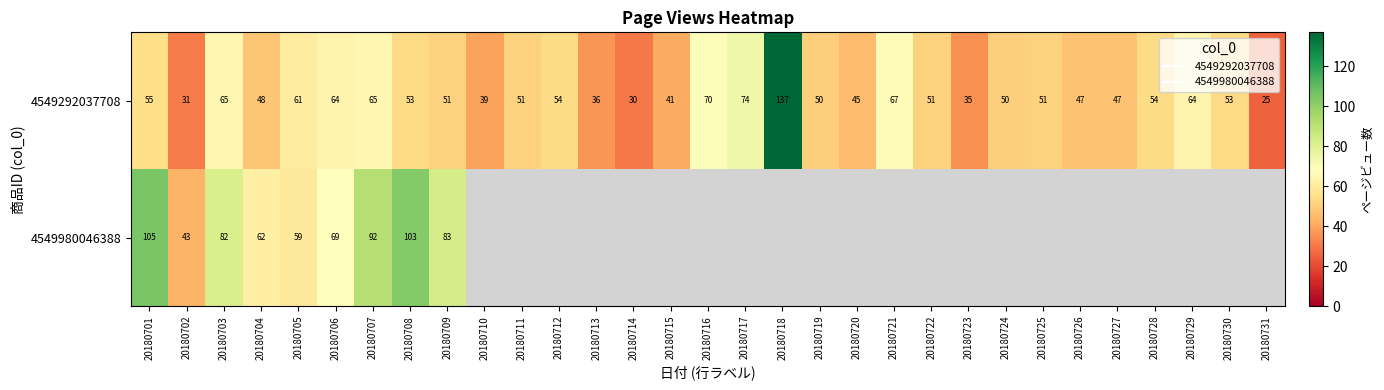

List the labels in order of 4549292037708 value, largest first.

20180718, 20180717, 20180716, 20180721, 20180703, 20180707, 20180706, 20180729, 20180705, 20180701, 20180712, 20180728, 20180708, 20180730, 20180709, 20180711, 20180722, 20180725, 20180719, 20180724, 20180704, 20180726, 20180727, 20180720, 20180715, 20180710, 20180713, 20180723, 20180702, 20180714, 20180731